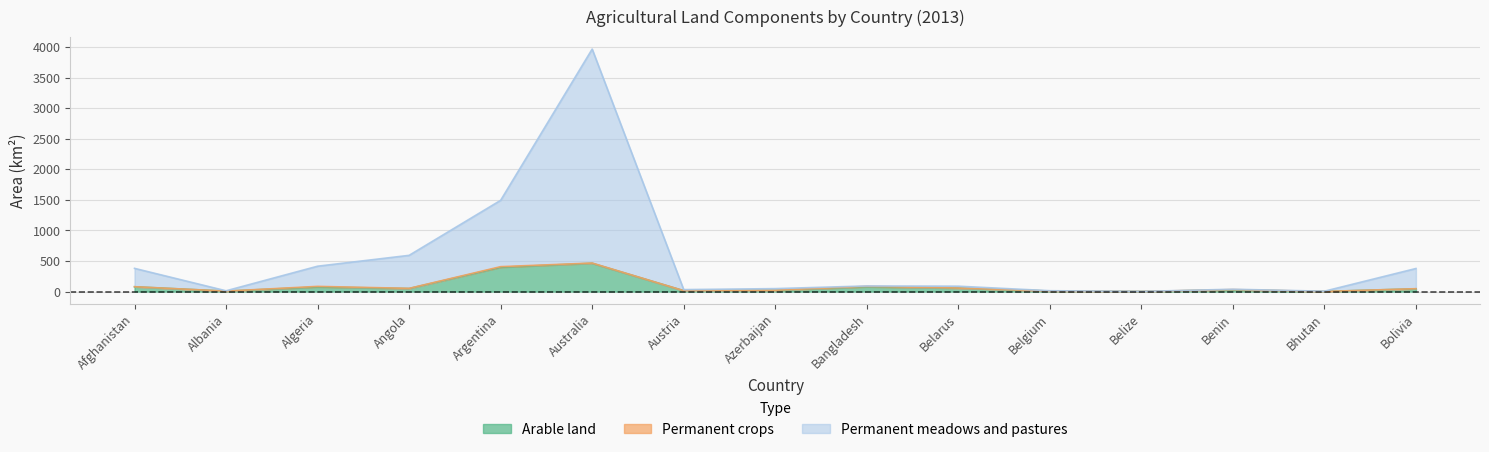

At which category does Permanent meadows and pastures reach its first local valley?

Albania